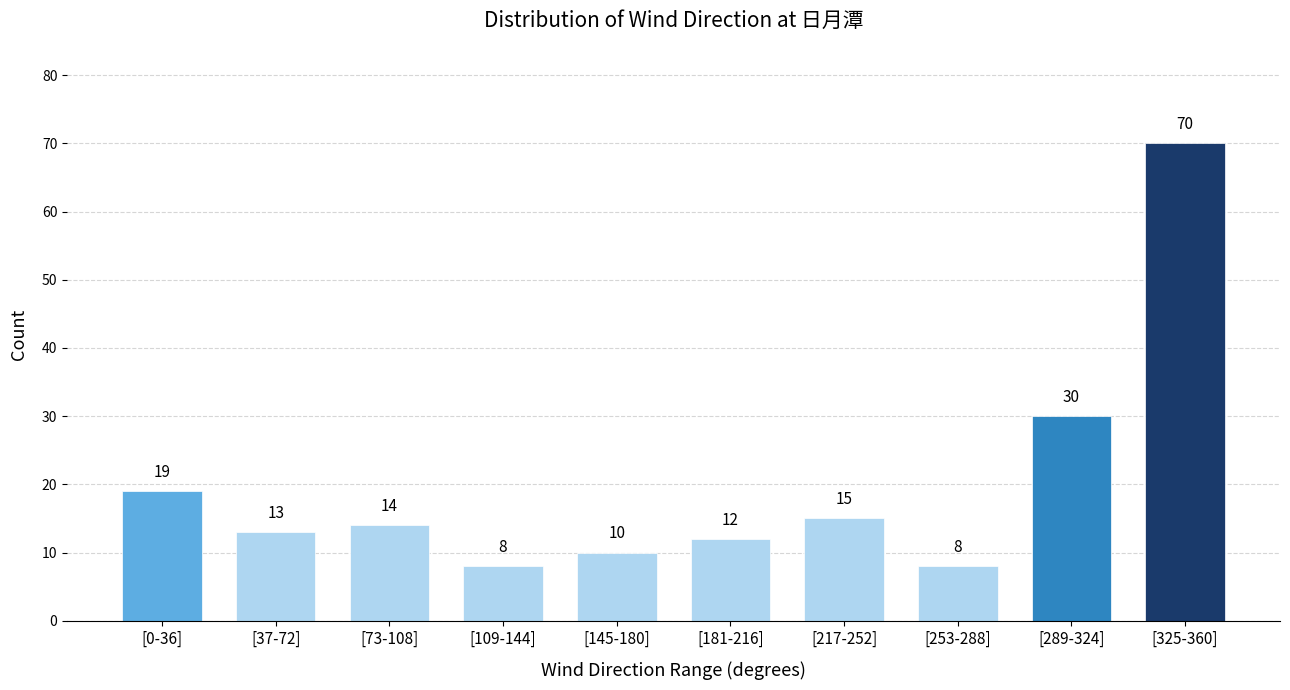

Reading left to right, what are all the values shown in this chart?

19	13	14	8	10	12	15	8	30	70